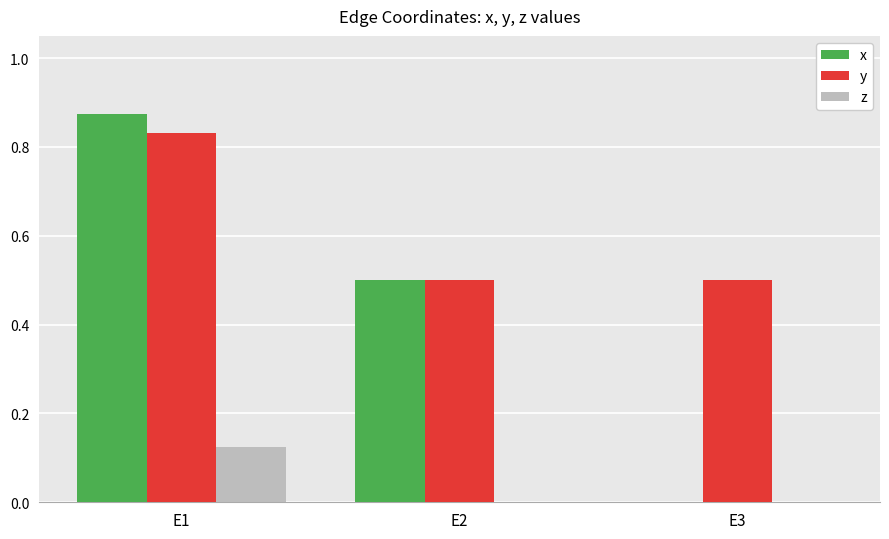

The z series shows 0.0 at E2. True or false?

True